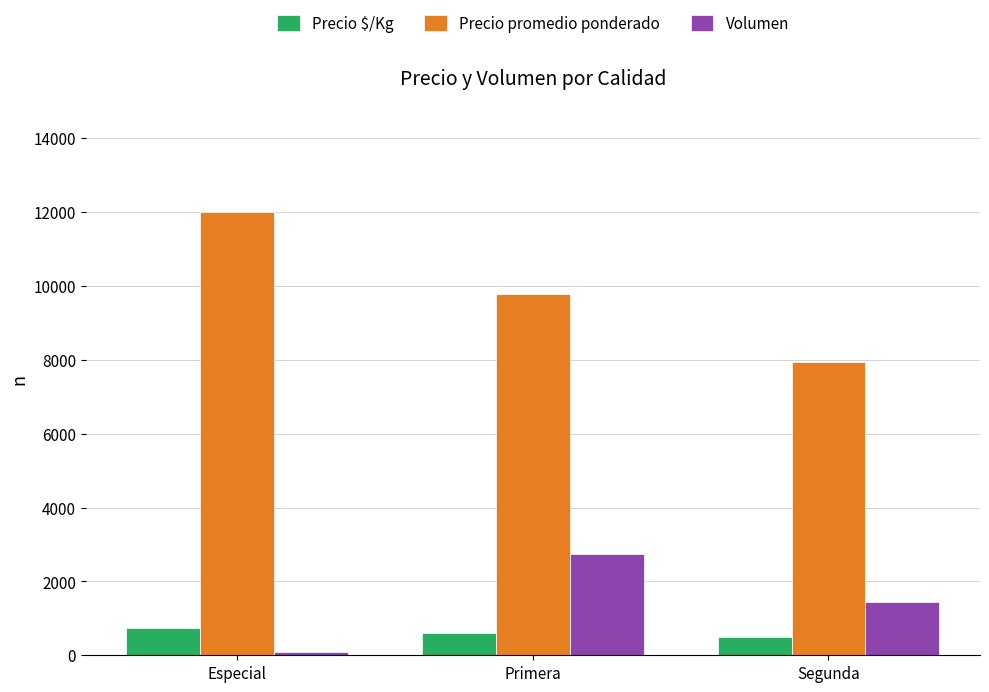

At which label does Precio promedio ponderado first exceed 9786?

Especial